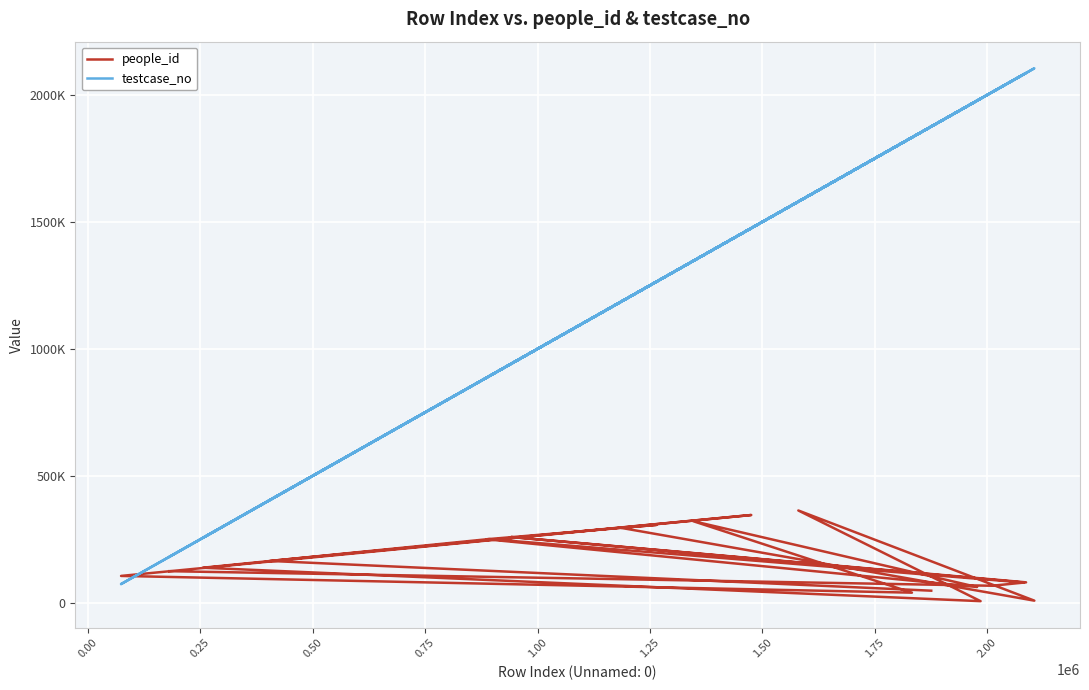

True or false: testcase_no has a value of 1901111 at 11.

False